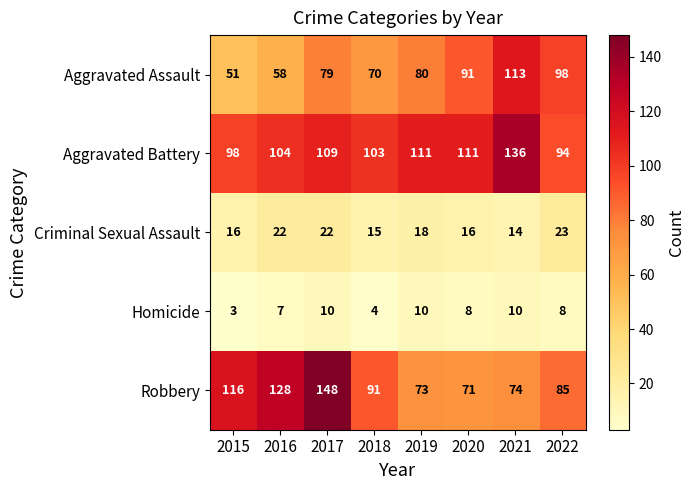

What is the greatest value displayed?

148